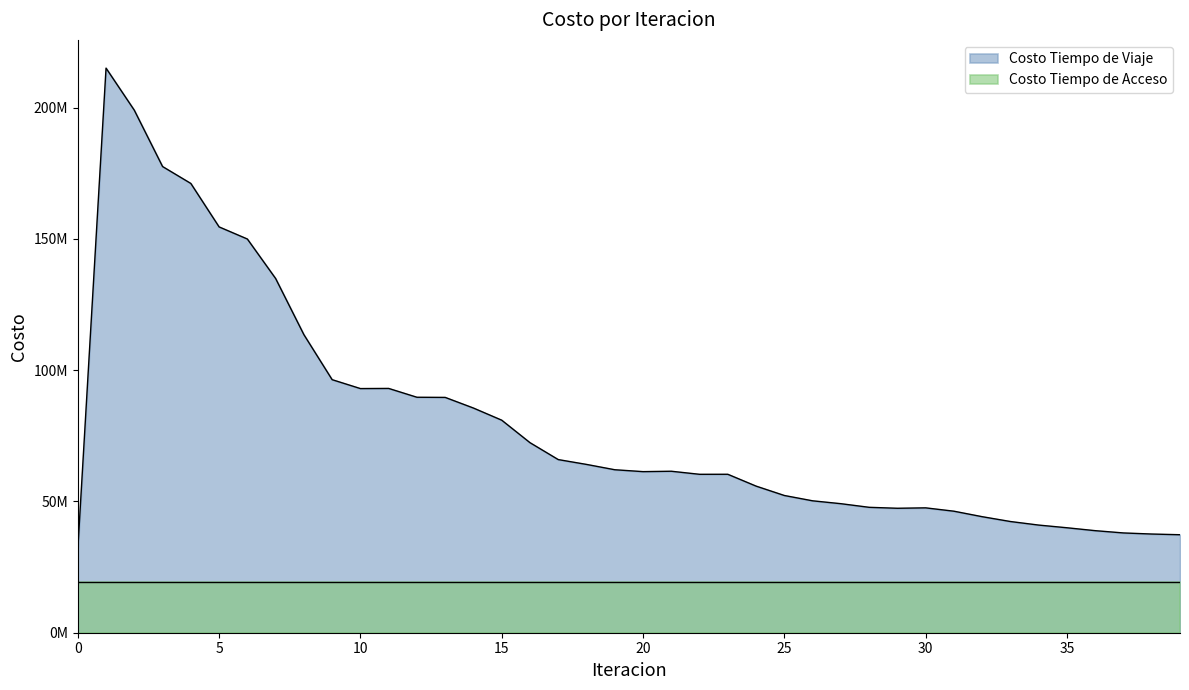

How many points are higher than both their immediate neighbors (excluding endpoints)?

5